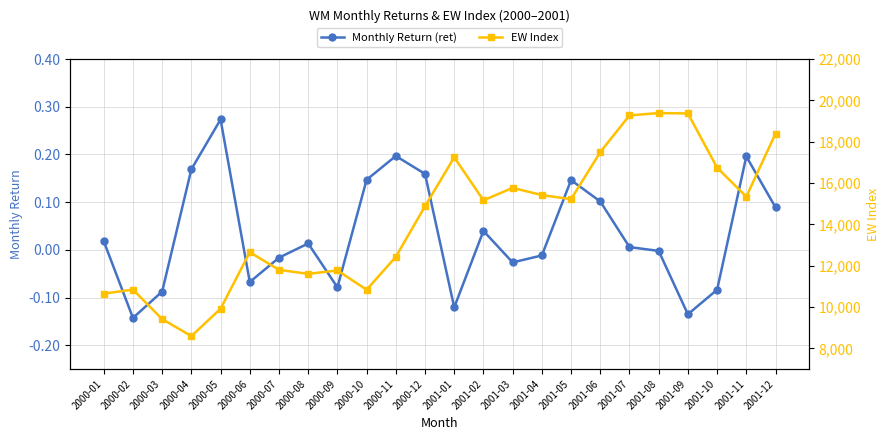

Reading left to right, list all the values displayed in this chart.

Monthly Return (ret): 2000-01=0.0	2000-02=-0.1	2000-03=-0.1	2000-04=0.2	2000-05=0.3	2000-06=-0.1	2000-07=-0.0	2000-08=0.0	2000-09=-0.1	2000-10=0.1	2000-11=0.2	2000-12=0.2	2001-01=-0.1	2001-02=0.0	2001-03=-0.0	2001-04=-0.0	2001-05=0.1	2001-06=0.1	2001-07=0.0	2001-08=-0.0	2001-09=-0.1	2001-10=-0.1	2001-11=0.2	2001-12=0.1
EW Index: 2000-01=10649.9	2000-02=10843.5	2000-03=9417.1	2000-04=8593.1	2000-05=9919.1	2000-06=12654.7	2000-07=11800.7	2000-08=11606.6	2000-09=11771.5	2000-10=10839.1	2000-11=12431.9	2000-12=14879.4	2001-01=17249.3	2001-02=15166.9	2001-03=15769.9	2001-04=15418.9	2001-05=15222.1	2001-06=17501.5	2001-07=19277.9	2001-08=19390.5	2001-09=19371.5	2001-10=16747.3	2001-11=15344.4	2001-12=18394.6